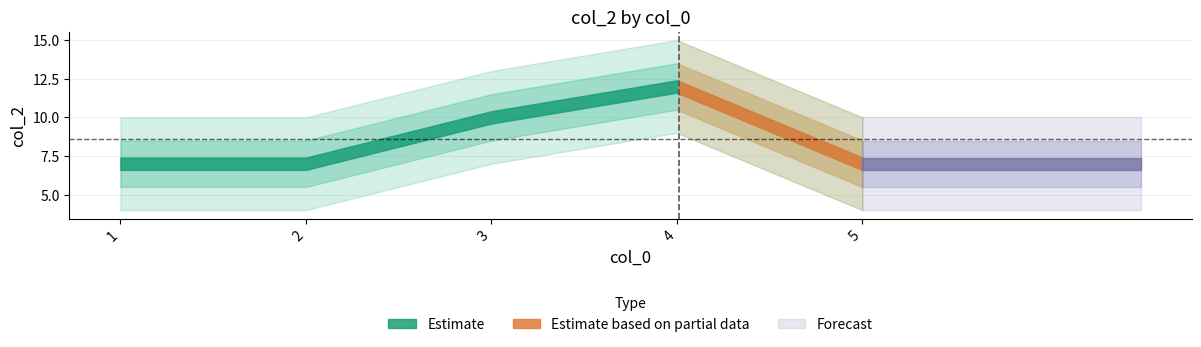

List the labels in order of value, largest first.

4, 3, 1, 2, 5